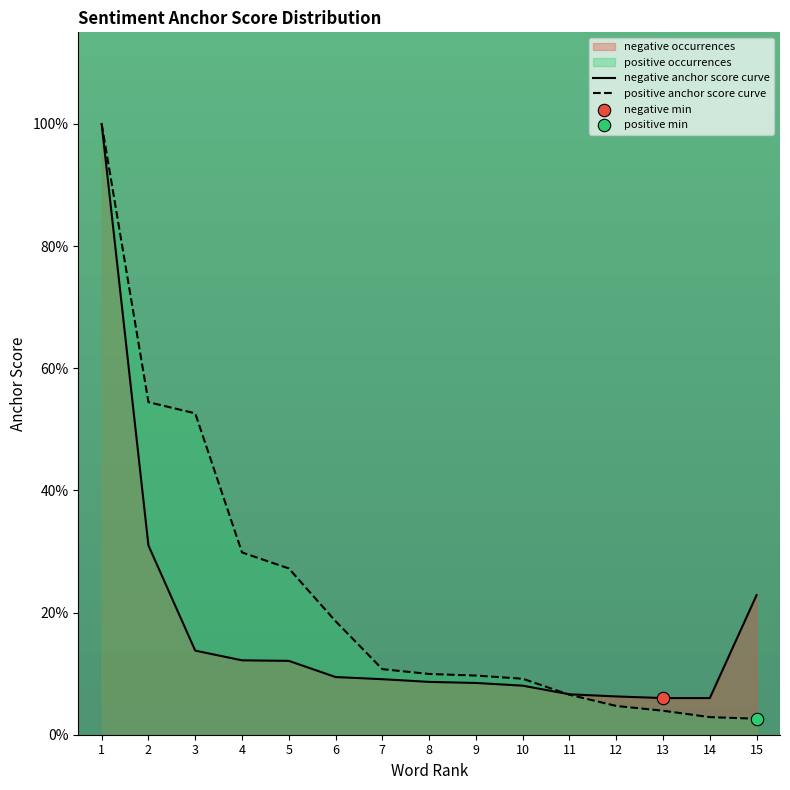

Is the value of positive occurrences at 2 greater than the value of negative occurrences at 5?

Yes